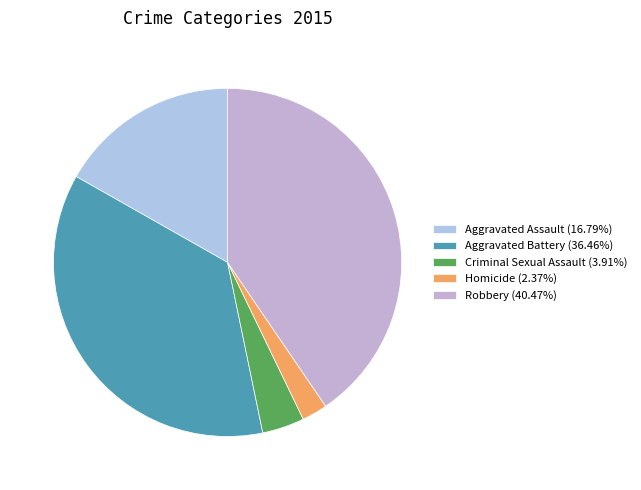

What portion of the pie excludes Robbery?

59.5%